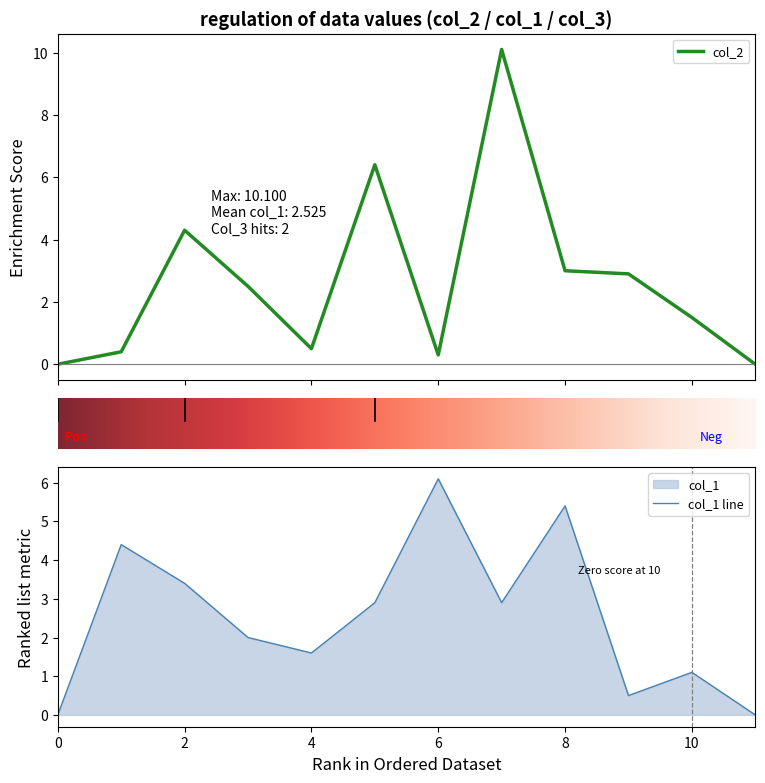

List the series in order of their peak value, highest first.

col_2, col_1